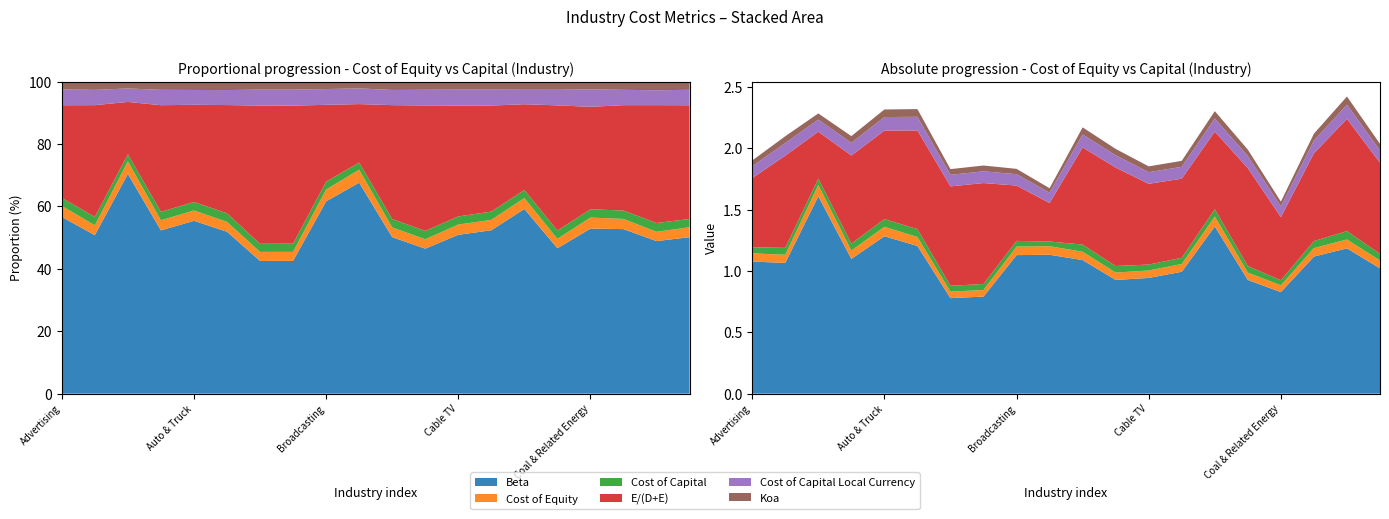

Reading right to left, extract all data points from this chart.

Beta: Construction Supplies=1.0	Computers/Peripherals=1.2	Computer Services=1.1	Coal & Related Energy=0.8	Chemical (Specialty)=0.9	Chemical (Diversified)=1.4	Chemical (Basic)=1.0	Cable TV=0.9	Business & Consumer Services=0.9	Building Materials=1.1	Brokerage & Investment Banking=1.1	Broadcasting=1.1	Beverage (Soft)=0.8	Beverage (Alcoholic)=0.8	Auto Parts=1.2	Auto & Truck=1.3	Apparel=1.1	Air Transport=1.6	Aerospace/Defense=1.1	Advertising=1.1
Cost of Equity: Construction Supplies=0.1	Computers/Peripherals=0.1	Computer Services=0.1	Coal & Related Energy=0.1	Chemical (Specialty)=0.1	Chemical (Diversified)=0.1	Chemical (Basic)=0.1	Cable TV=0.1	Business & Consumer Services=0.1	Building Materials=0.1	Brokerage & Investment Banking=0.1	Broadcasting=0.1	Beverage (Soft)=0.1	Beverage (Alcoholic)=0.1	Auto Parts=0.1	Auto & Truck=0.1	Apparel=0.1	Air Transport=0.1	Aerospace/Defense=0.1	Advertising=0.1
Cost of Capital: Construction Supplies=0.1	Computers/Peripherals=0.1	Computer Services=0.1	Coal & Related Energy=0.0	Chemical (Specialty)=0.1	Chemical (Diversified)=0.1	Chemical (Basic)=0.1	Cable TV=0.0	Business & Consumer Services=0.1	Building Materials=0.1	Brokerage & Investment Banking=0.0	Broadcasting=0.0	Beverage (Soft)=0.0	Beverage (Alcoholic)=0.0	Auto Parts=0.1	Auto & Truck=0.1	Apparel=0.1	Air Transport=0.1	Aerospace/Defense=0.1	Advertising=0.0
E/(D+E): Construction Supplies=0.7	Computers/Peripherals=0.9	Computer Services=0.7	Coal & Related Energy=0.5	Chemical (Specialty)=0.8	Chemical (Diversified)=0.6	Chemical (Basic)=0.6	Cable TV=0.7	Business & Consumer Services=0.8	Building Materials=0.8	Brokerage & Investment Banking=0.3	Broadcasting=0.5	Beverage (Soft)=0.8	Beverage (Alcoholic)=0.8	Auto Parts=0.8	Auto & Truck=0.7	Apparel=0.7	Air Transport=0.4	Aerospace/Defense=0.8	Advertising=0.6
Cost of Capital Local Currency: Construction Supplies=0.1	Computers/Peripherals=0.1	Computer Services=0.1	Coal & Related Energy=0.1	Chemical (Specialty)=0.1	Chemical (Diversified)=0.1	Chemical (Basic)=0.1	Cable TV=0.1	Business & Consumer Services=0.1	Building Materials=0.1	Brokerage & Investment Banking=0.1	Broadcasting=0.1	Beverage (Soft)=0.1	Beverage (Alcoholic)=0.1	Auto Parts=0.1	Auto & Truck=0.1	Apparel=0.1	Air Transport=0.1	Aerospace/Defense=0.1	Advertising=0.1
Koa: Construction Supplies=0.1	Computers/Peripherals=0.1	Computer Services=0.1	Coal & Related Energy=0.0	Chemical (Specialty)=0.1	Chemical (Diversified)=0.1	Chemical (Basic)=0.0	Cable TV=0.0	Business & Consumer Services=0.1	Building Materials=0.1	Brokerage & Investment Banking=0.0	Broadcasting=0.0	Beverage (Soft)=0.0	Beverage (Alcoholic)=0.0	Auto Parts=0.1	Auto & Truck=0.1	Apparel=0.1	Air Transport=0.0	Aerospace/Defense=0.1	Advertising=0.0